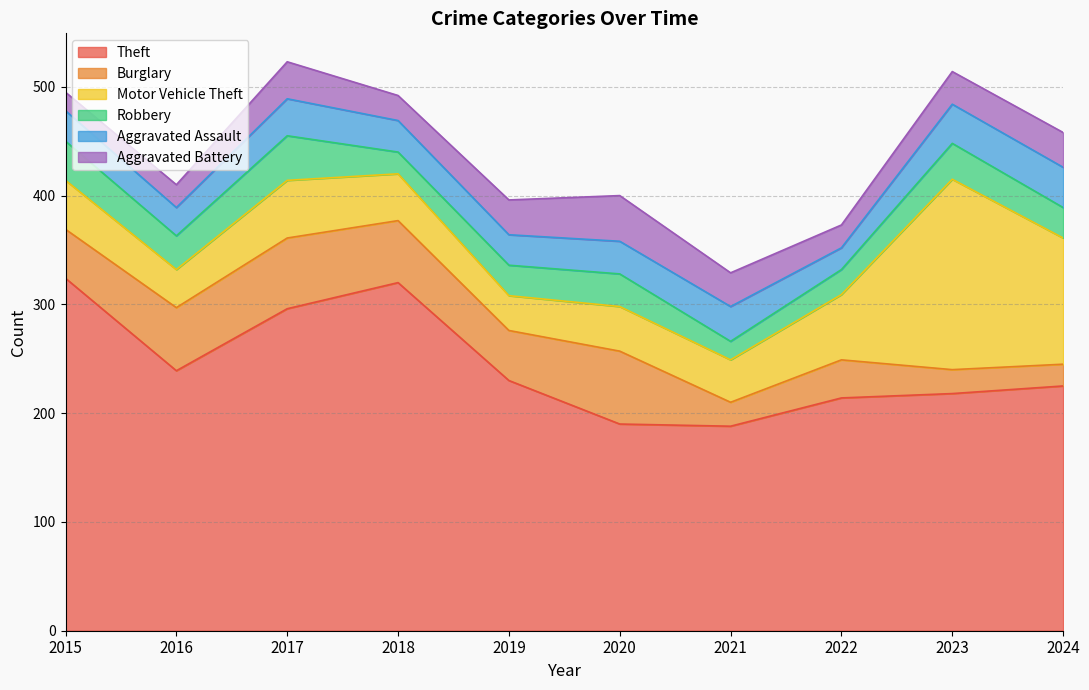

True or false: Theft has more than 1 points higher than both neighbors.

False